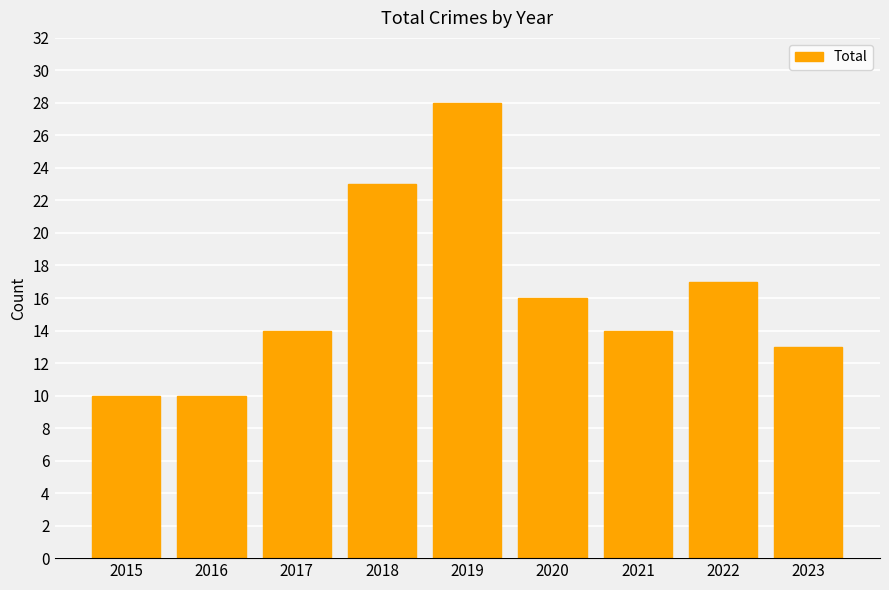

How many categories are shown in the chart?

9